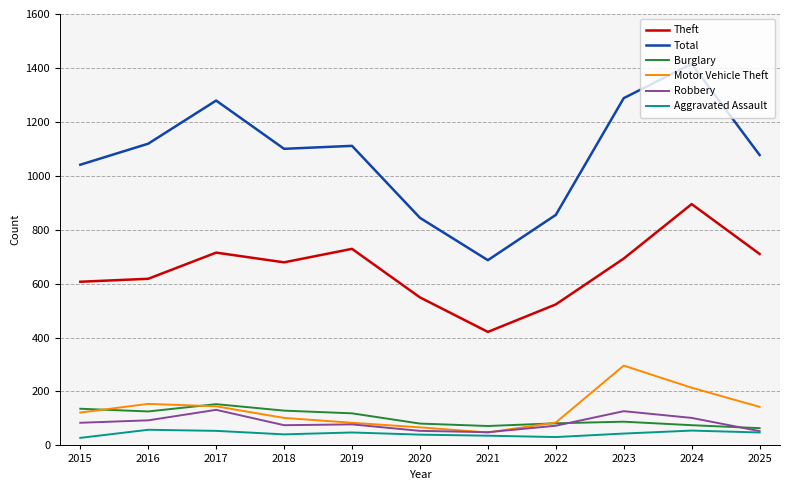

The Burglary series shows 126 at 2016. True or false?

True